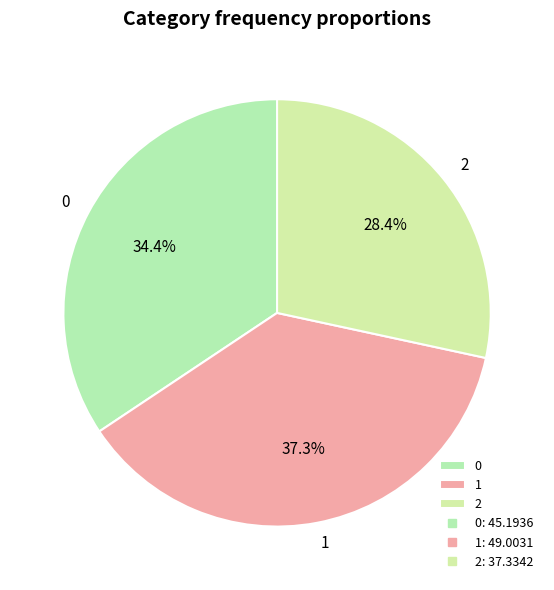

To the nearest percent, what is the combined percentage of 1 and 0?

72%